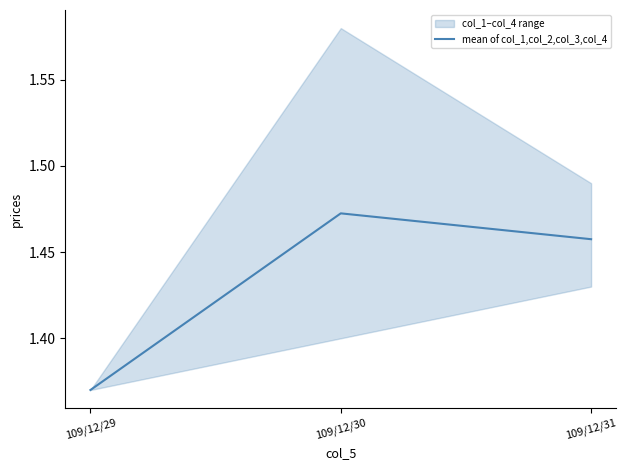

What is the change in value from 109/12/29 to 109/12/31?

+0.1